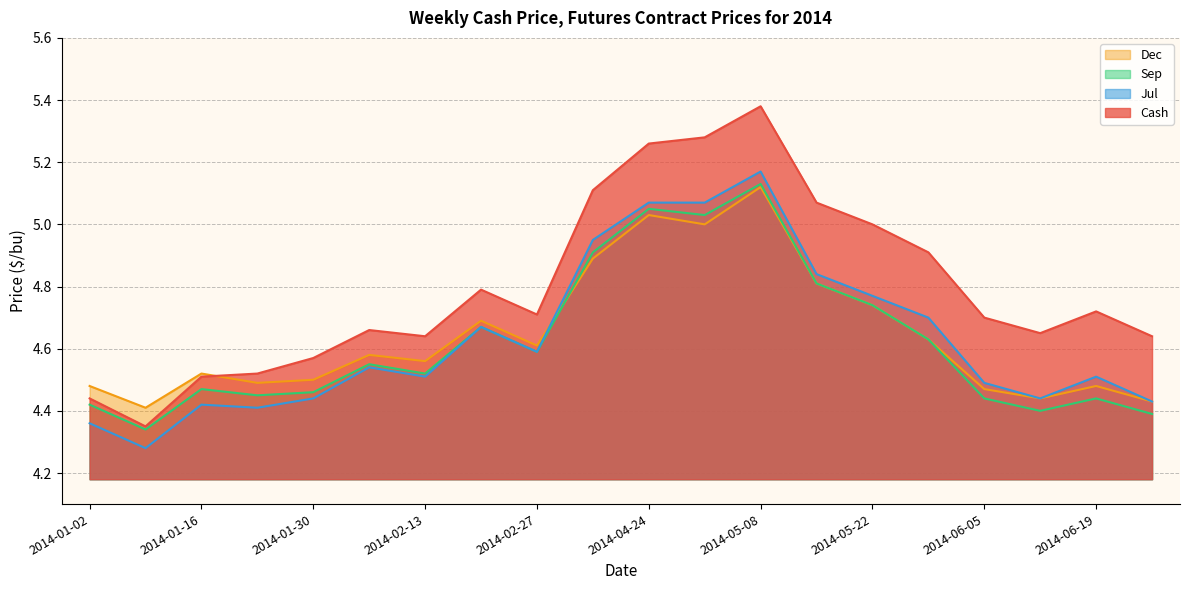

Reading right to left, transcribe all the data shown in this chart.

Cash: 4.6	4.7	4.7	4.7	4.9	5.0	5.1	5.4	5.3	5.3	5.1	4.7	4.8	4.6	4.7	4.6	4.5	4.5	4.3	4.4
Jul: 4.4	4.5	4.4	4.5	4.7	4.8	4.8	5.2	5.1	5.1	5.0	4.6	4.7	4.5	4.5	4.4	4.4	4.4	4.3	4.4
Sep: 4.4	4.4	4.4	4.4	4.6	4.7	4.8	5.1	5.0	5.0	4.9	4.6	4.7	4.5	4.5	4.5	4.5	4.5	4.3	4.4
Dec: 4.4	4.5	4.4	4.5	4.6	4.7	4.8	5.1	5.0	5.0	4.9	4.6	4.7	4.6	4.6	4.5	4.5	4.5	4.4	4.5